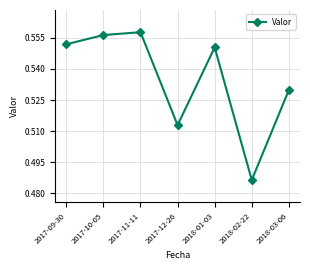

What is the difference between the maximum and minimum values?

0.1